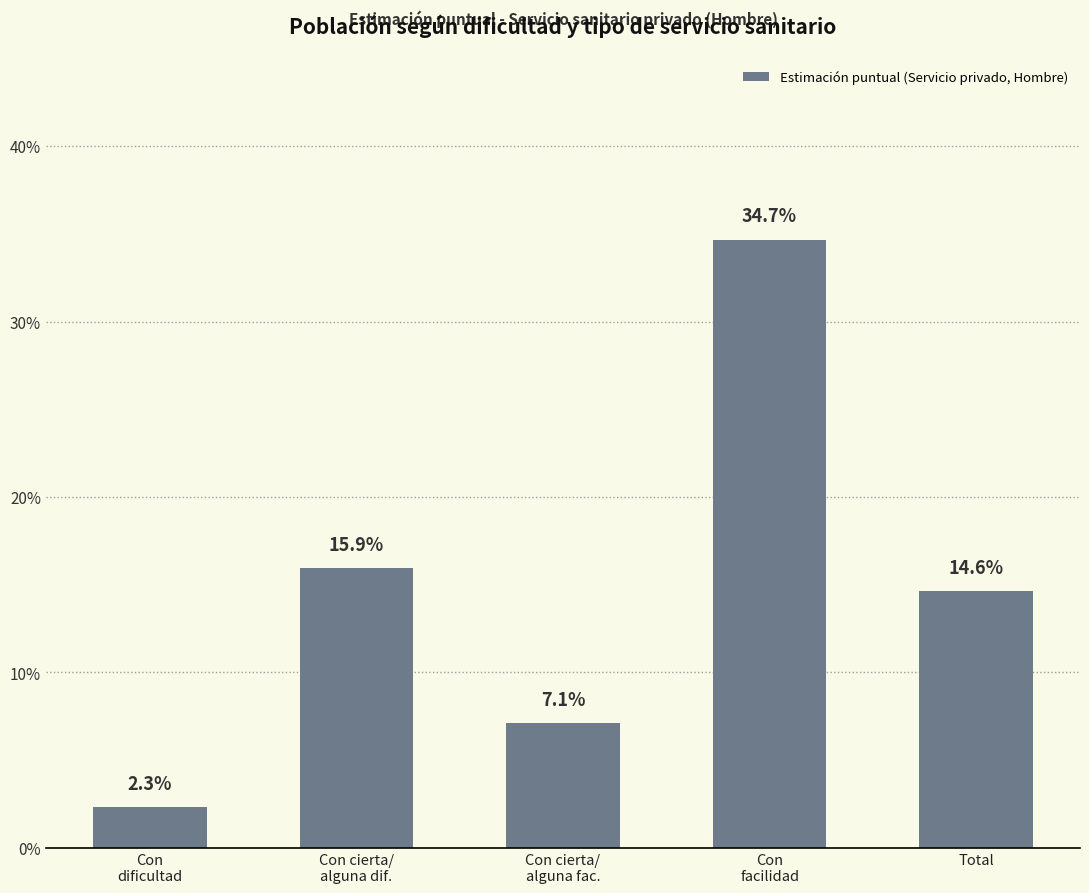

Rank the categories by value from highest to lowest.

Con
facilidad, Con cierta/
alguna dif., Total, Con cierta/
alguna fac., Con
dificultad